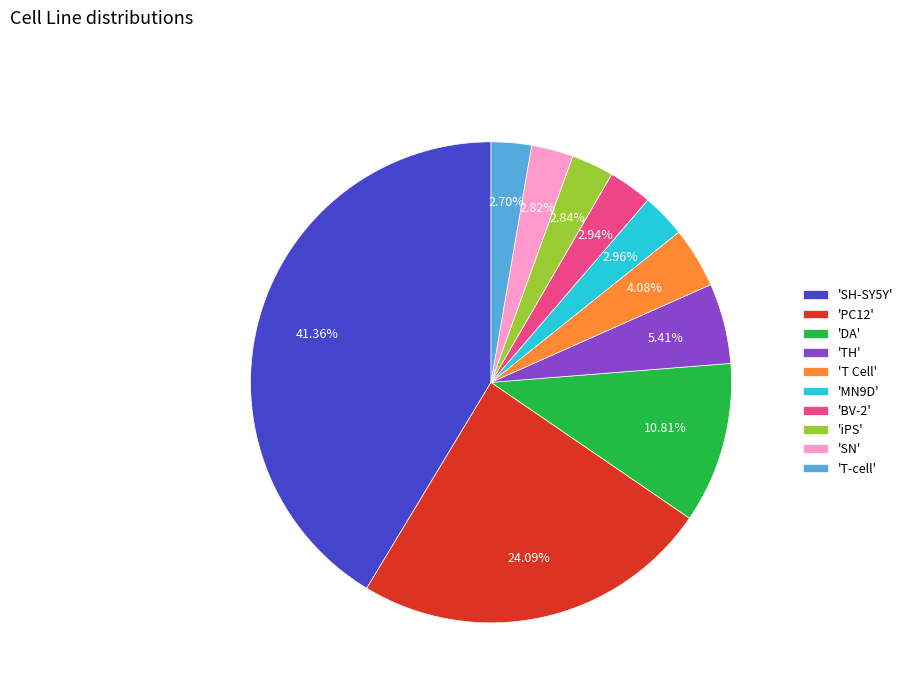

Is there any slice that represents more than half of the pie?

No